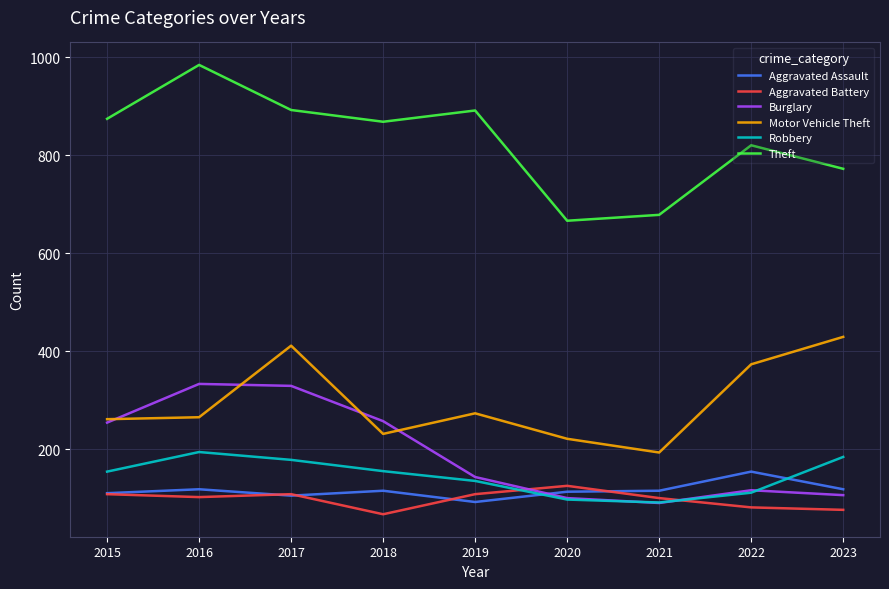

Rank the series by their maximum value, from highest to lowest.

Theft, Motor Vehicle Theft, Burglary, Robbery, Aggravated Assault, Aggravated Battery